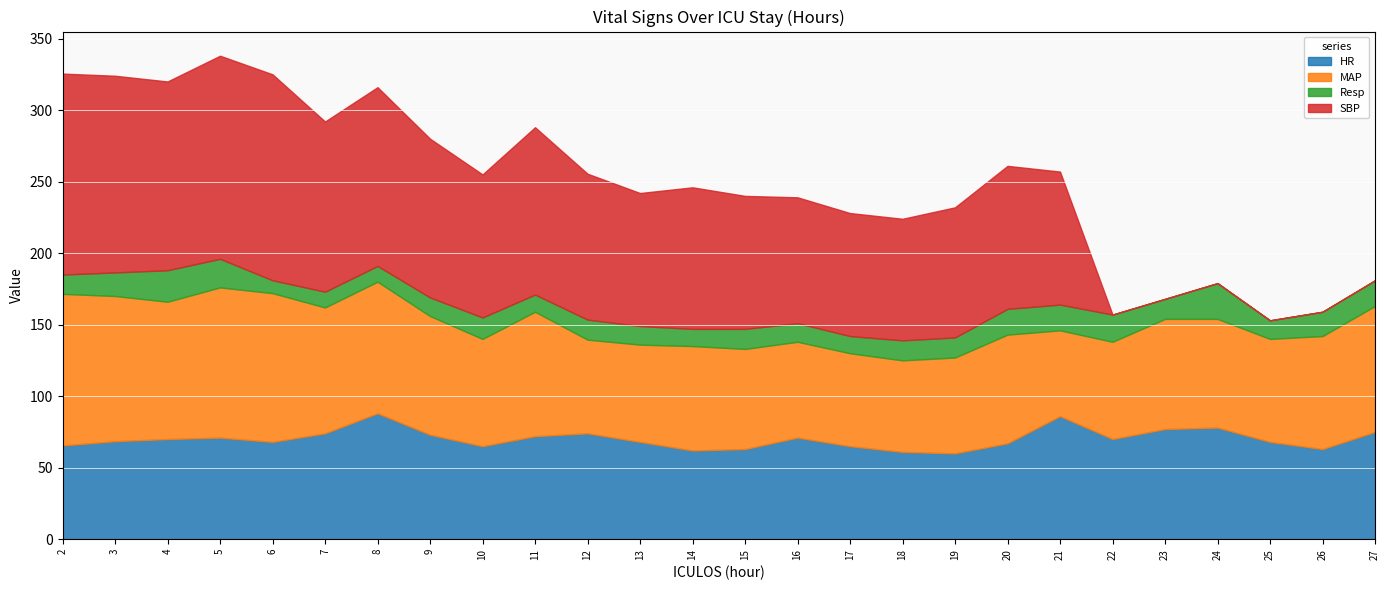

At 13, list the series in order from largest to smallest.

SBP, HR, MAP, Resp